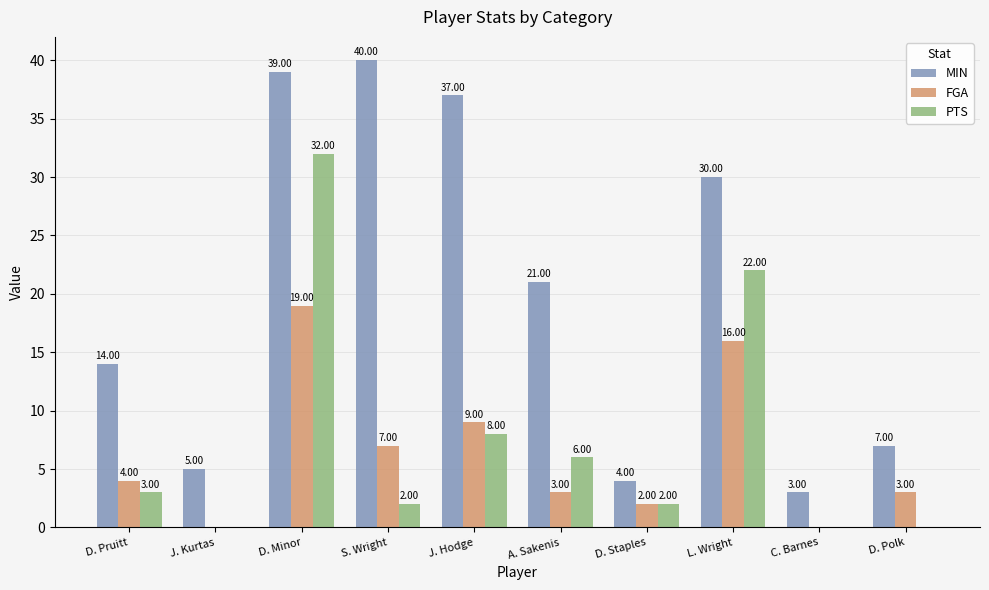

Which series changed the most between L. Wright and C. Barnes?

MIN